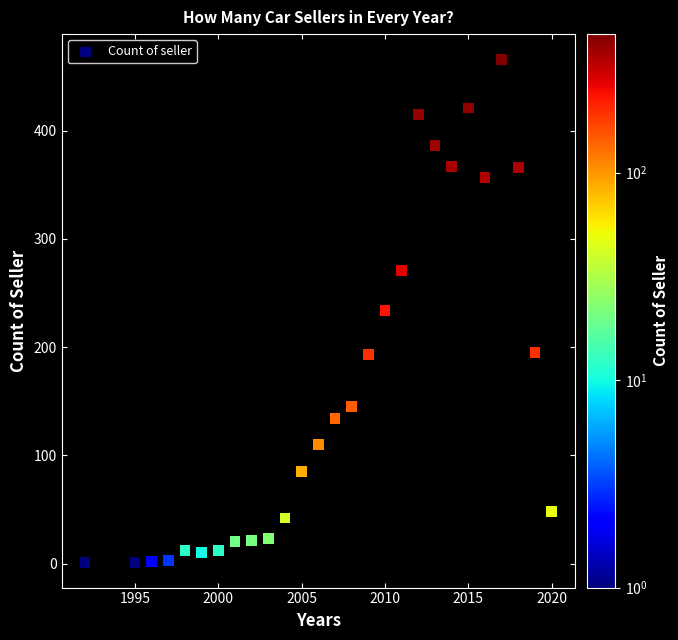

What is the range of X values (max minus min)?

28